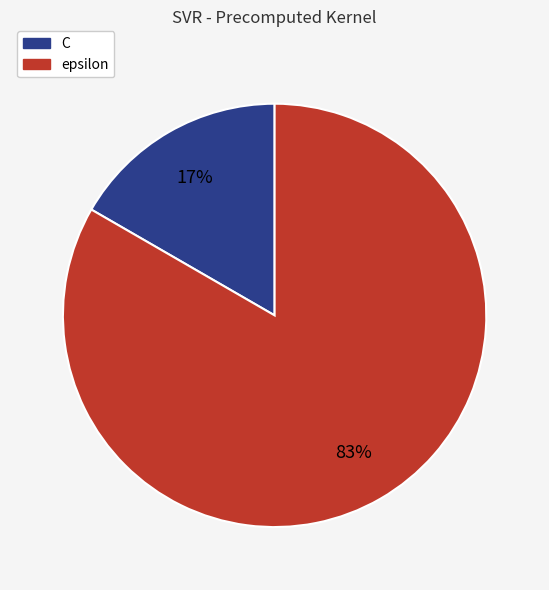

How many slices are in this pie chart?

2